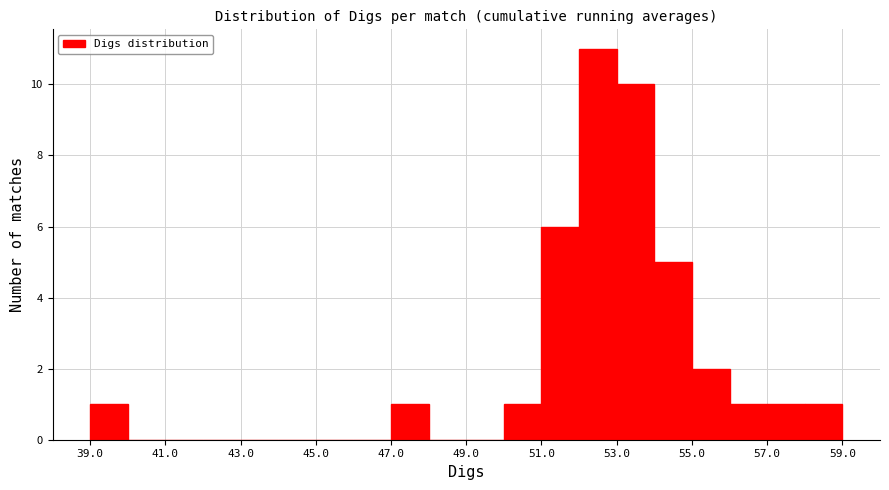

What is the height of the bar covering 50 to 51 on the x-axis? The values are not printed on the chart, so give them approximately, as read against the axis.

1